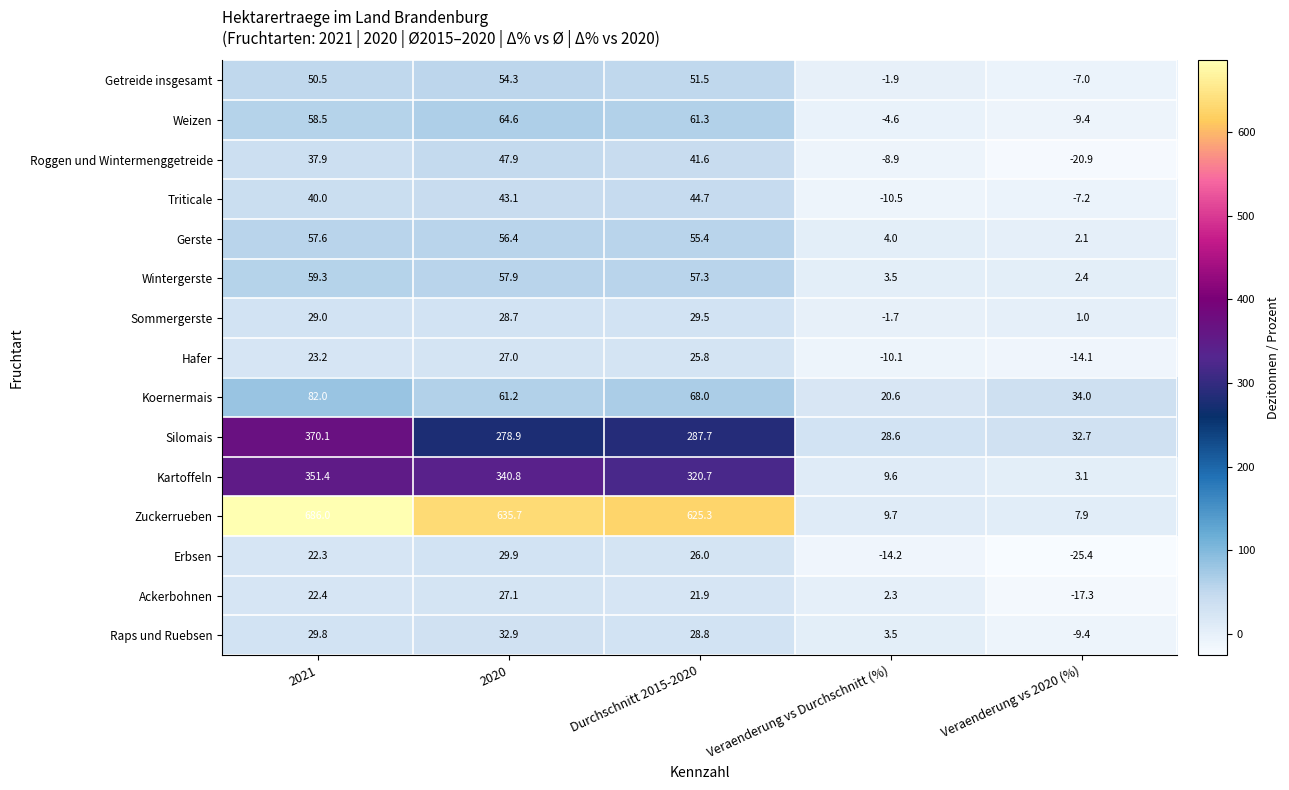

What is the difference between the Kartoffeln values at Veraenderung vs 2020 (%) and 2020?

337.7